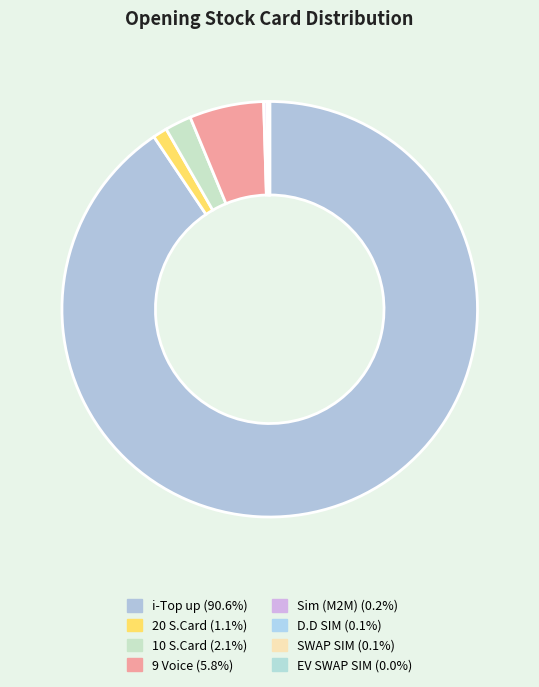

How many segments does this pie chart have?

8